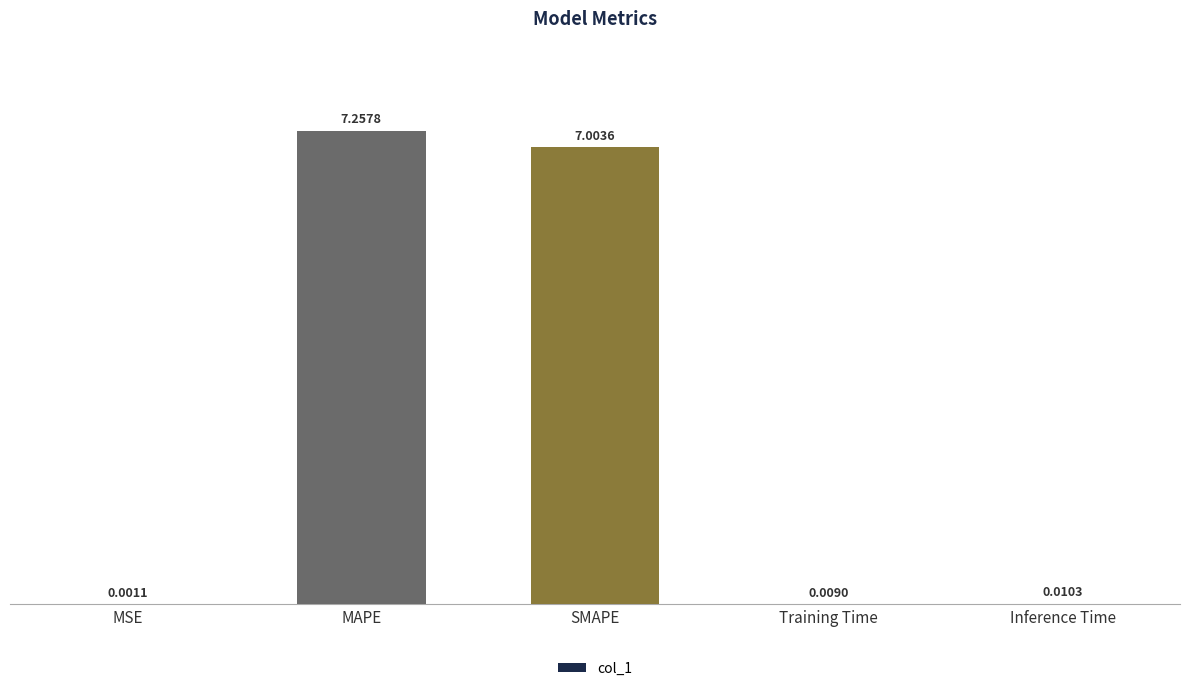

How many series are shown in this chart?

1